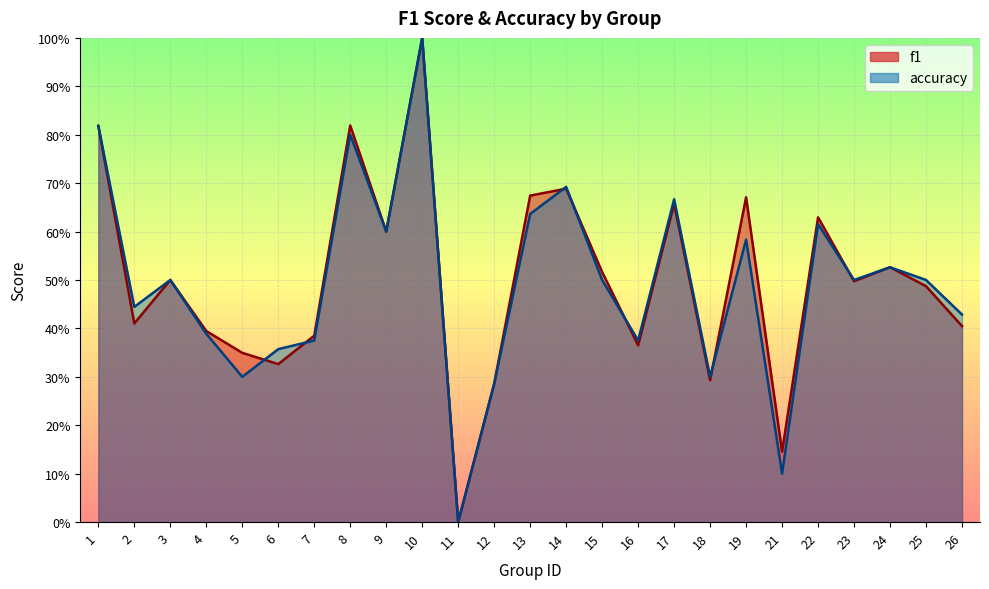

What is the sum of the f1 values at 21 and 4?

0.5